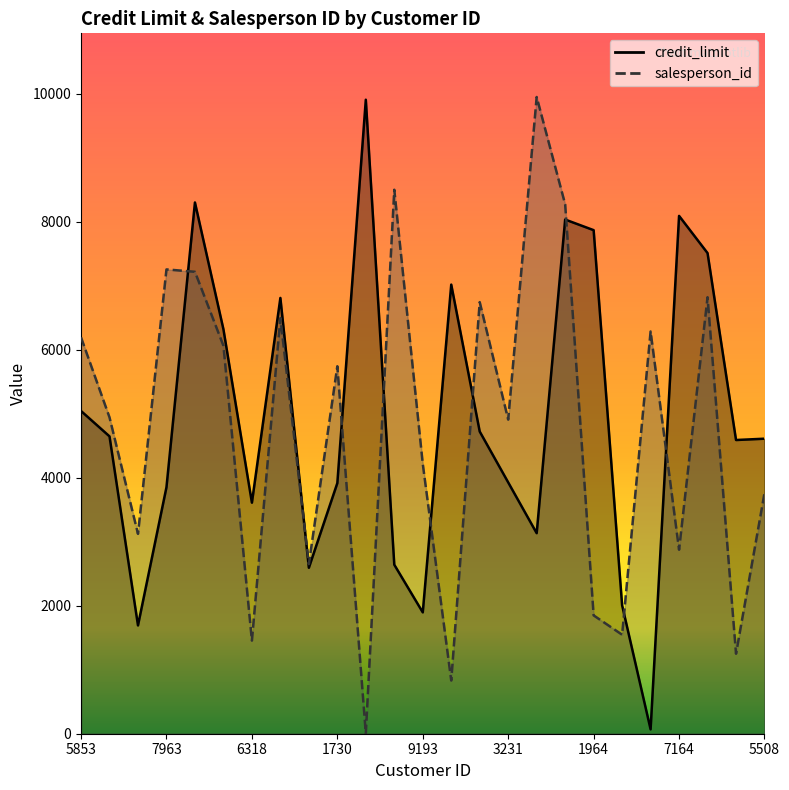

Reading left to right, what are all the values shown in this chart?

credit_limit: 5853=5042.8	7646=4646.4	4102=1692.2	7963=3851.1	6099=8301.1	7732=6320.3	6318=3610.4	5093=6809.3	881=2593.4	1730=3916.1	3646=9906.6	1945=2640.7	9193=1896.1	7664=7017.7	8917=4721.6	3231=3926.9	4423=3133.4	1385=8034.2	1964=7868.5	1668=2007.1	6723=68.3	7164=8091.6	6639=7510.1	7300=4589.3	5508=4610.0
salesperson_id: 5853=6193.0	7646=4943.0	4102=3123.0	7963=7255.0	6099=7218.0	7732=6063.0	6318=1455.0	5093=6494.0	881=2650.0	1730=5742.0	3646=4.0	1945=8500.0	9193=4217.0	7664=831.0	8917=6744.0	3231=4908.0	4423=9949.0	1385=8272.0	1964=1849.0	1668=1547.0	6723=6285.0	7164=2875.0	6639=6821.0	7300=1250.0	5508=3760.0